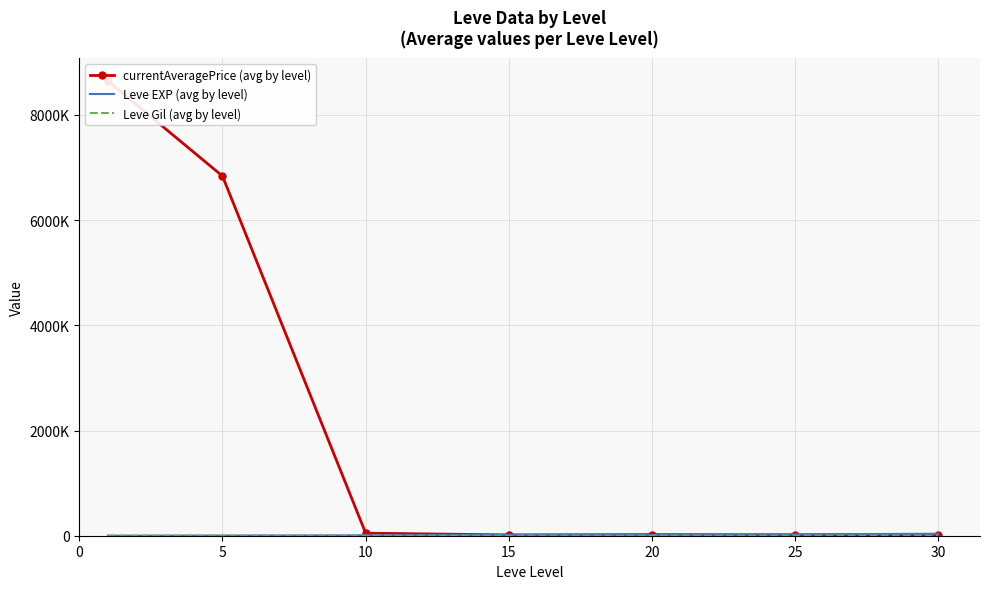

Reading right to left, list all the values displayed in this chart.

currentAveragePrice (avg by level): 30=22150.0	25=17789.0	20=21036.8	15=15125.5	10=48809.0	5=6836405.5	0=8642803.8
Leve EXP (avg by level): 30=37715.0	25=25410.0	20=13876.7	15=17445.0	10=7475.0	5=3008.3	0=510.2
Leve Gil (avg by level): 30=375.2	25=312.7	20=220.8	15=312.0	10=242.5	5=149.3	0=113.0